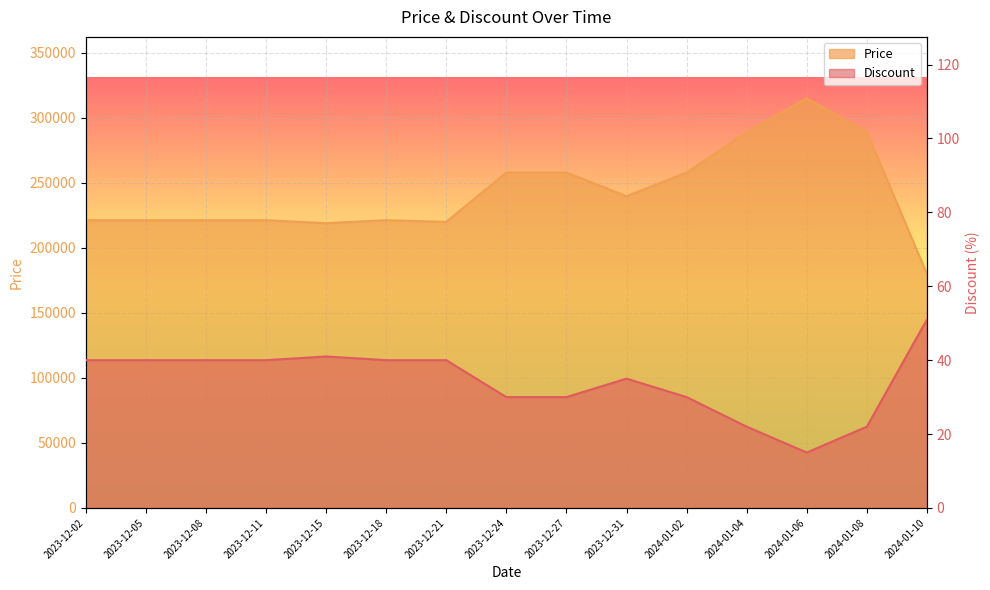

What is the difference between the Discount values at 2024-01-04 and 2023-12-21?

18